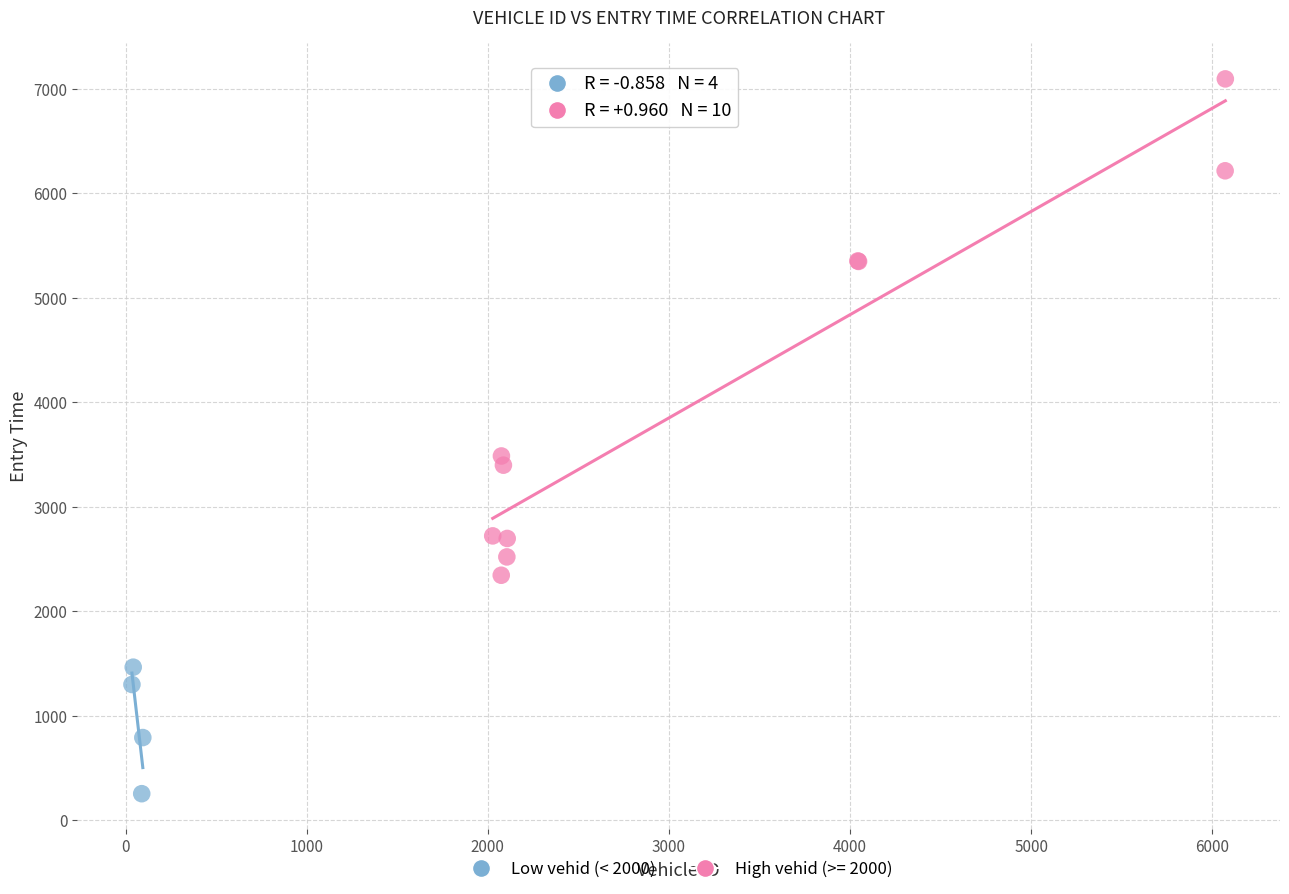

Which series has the largest Y range (max minus min)?

High vehid (>= 2000)